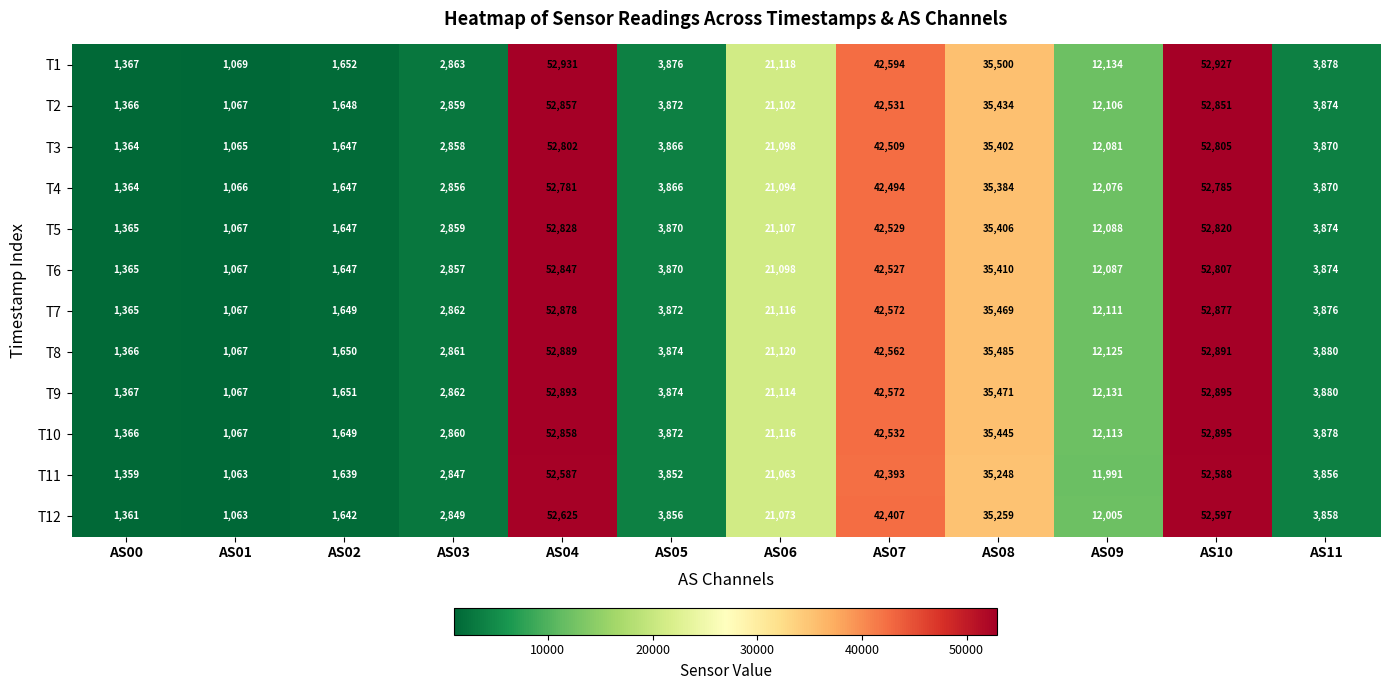

At which category does the chart reach its peak across all series?

AS04